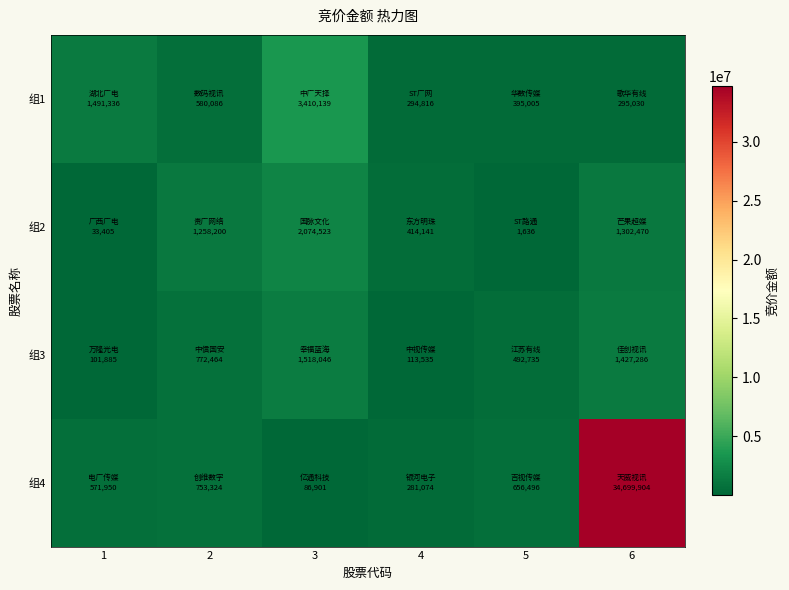

Reading right to left, what are all the values shown in this chart?

组1: 6=295030	5=395005	4=294816	3=3410139	2=580086	1=1491336
组2: 6=1302470	5=1636	4=414141	3=2074523	2=1258200	1=33405
组3: 6=1427286	5=492735	4=113535	3=1518046	2=772464	1=101885
组4: 6=34699904	5=656496	4=281074	3=86901	2=753324	1=571950